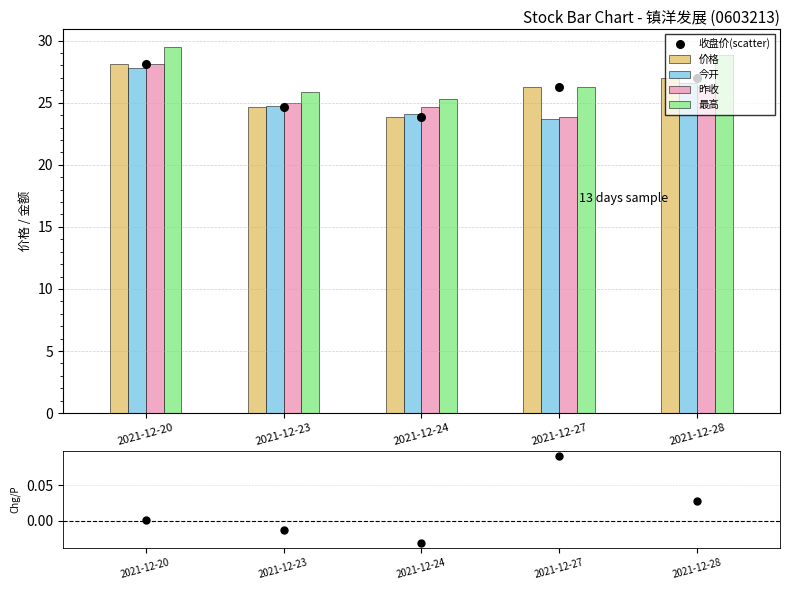

Which series reaches the maximum Y coordinate?

最高